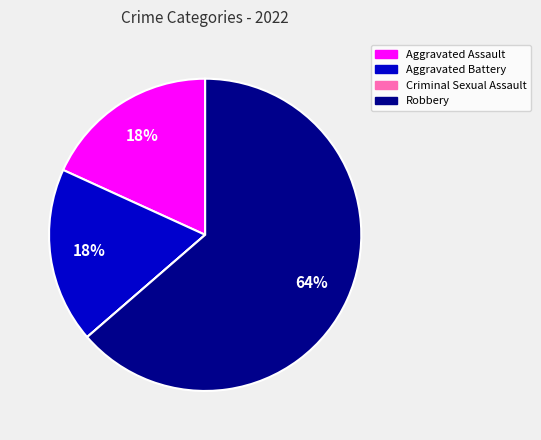

True or false: Aggravated Battery accounts for 18% of the total.

True